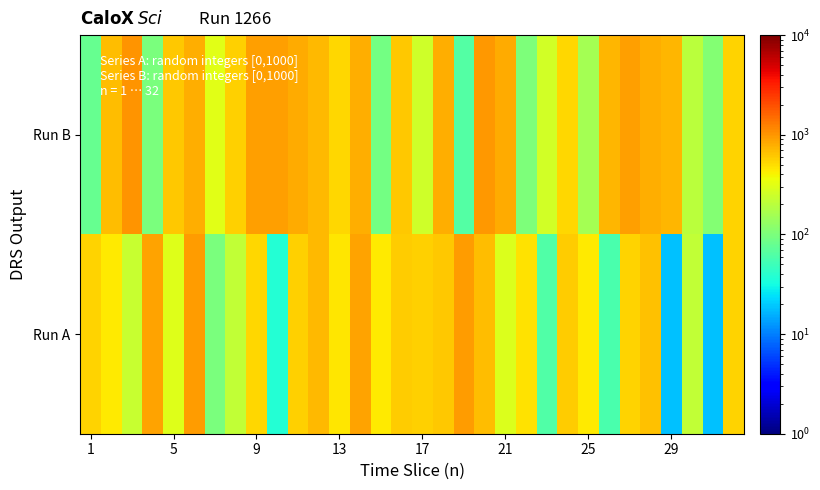

Which series has the widest spread of values?

Run B